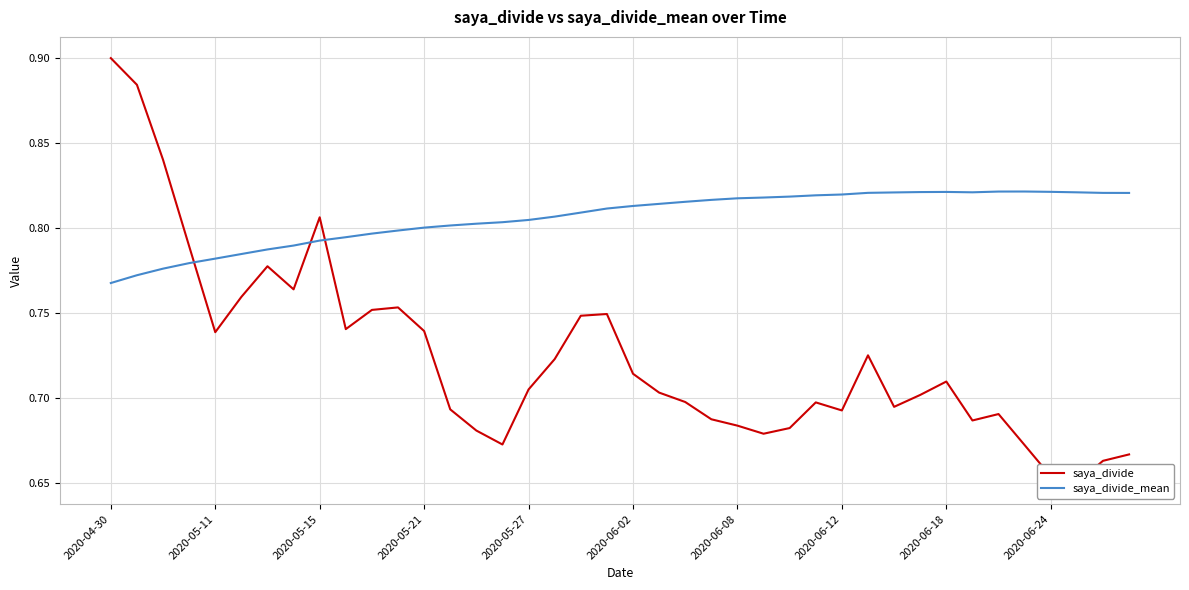

What is the difference between the second highest and minimum values in the saya_divide series?

0.2